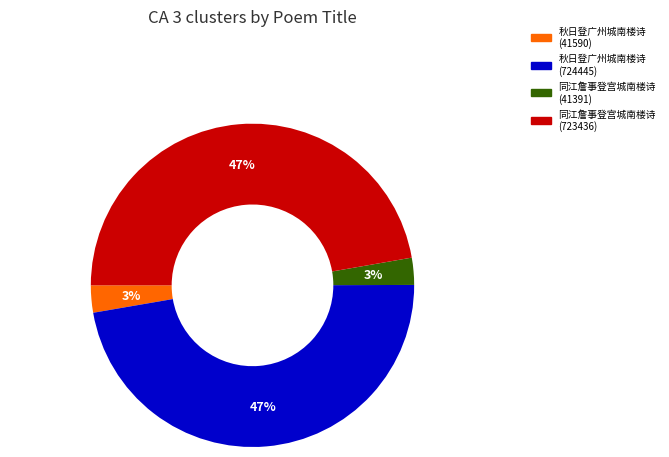

Is the sum of 同江詹事登宫城南楼诗 (41391) and 秋日登广州城南楼诗 (41590) greater than half?

No